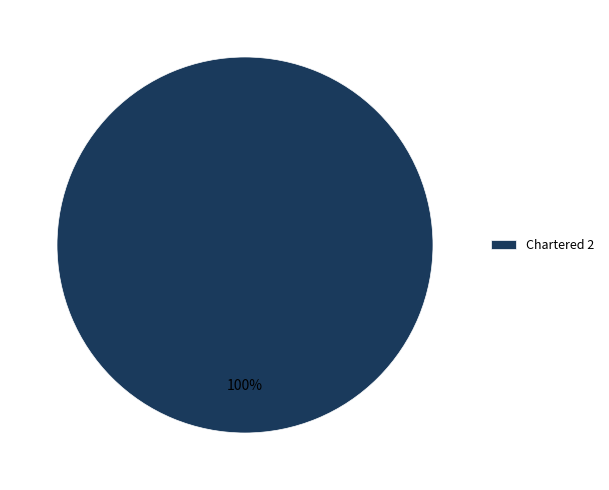

Rank the categories by value from highest to lowest.

Chartered 2